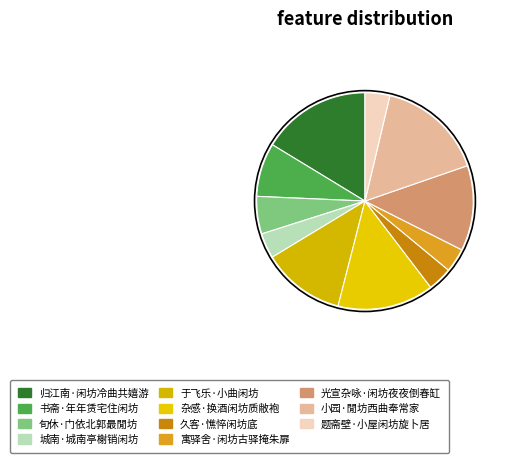

Rank the categories by value from lowest to highest.

寓驿舍·闲坊古驿掩朱扉, 久客·憔悴闲坊底, 题斋壁·小屋闲坊旋卜居, 城南·城南亭榭销闲坊, 旬休·门依北郭最閒坊, 书斋·年年赁宅住闲坊, 于飞乐·小曲闲坊, 光宣杂咏·闲坊夜夜倒春缸, 杂感·换酒闲坊质敝袍, 小园·閒坊西曲奉常家, 归江南·闲坊冷曲共嬉游